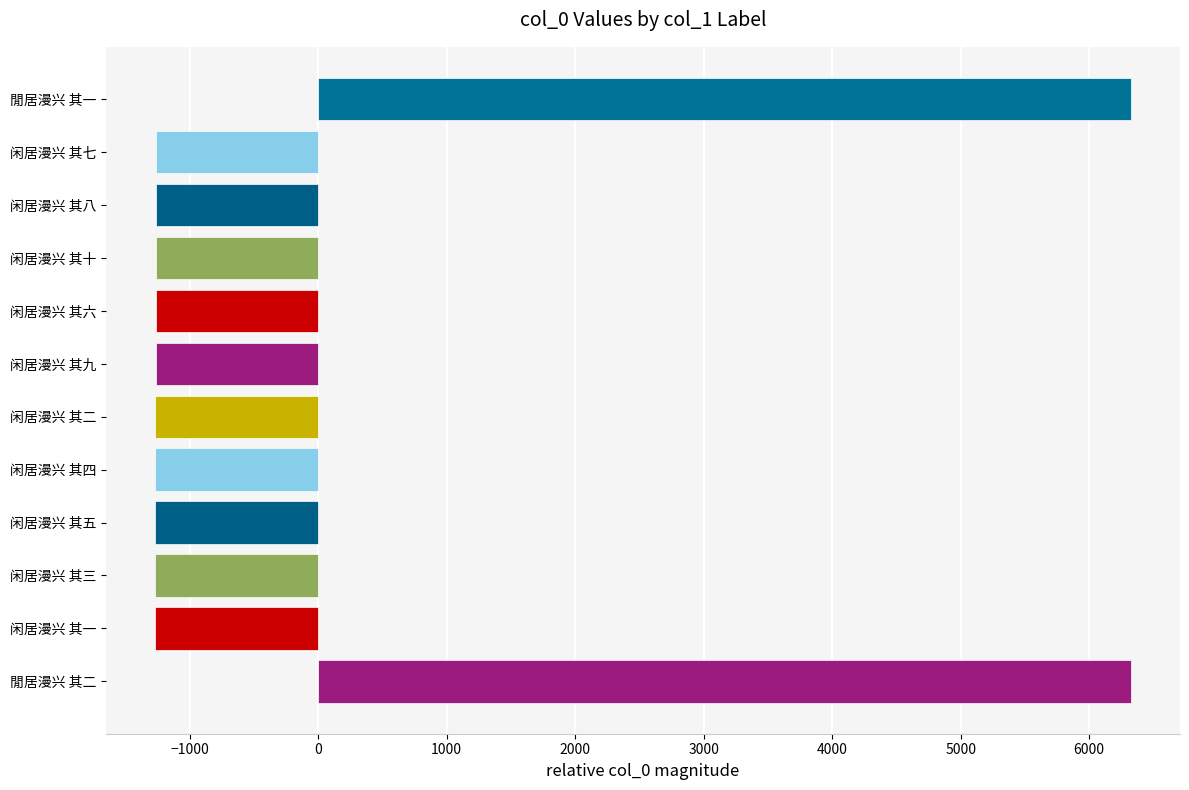

True or false: the data shows 10749.0 at 閒居漫兴 其二.

False